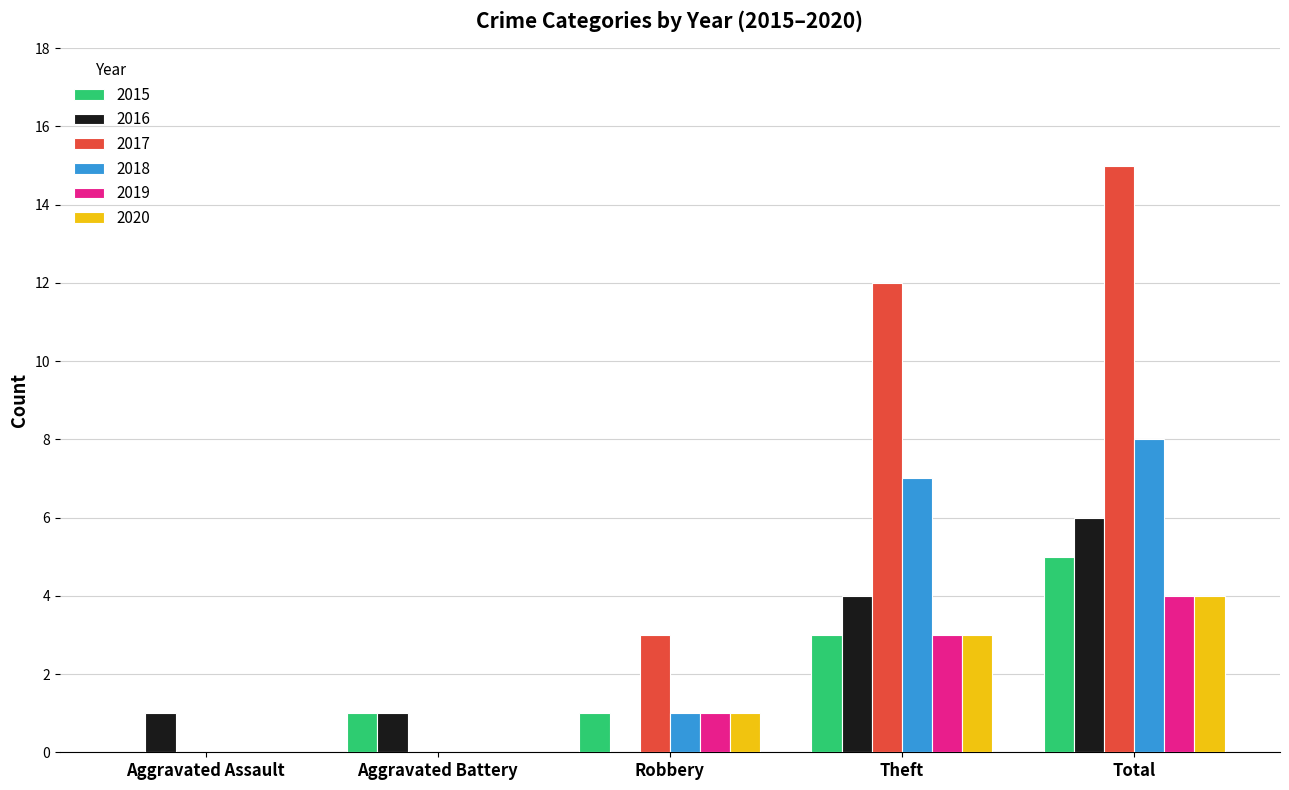

At which category is the sum across all series the highest?

Total